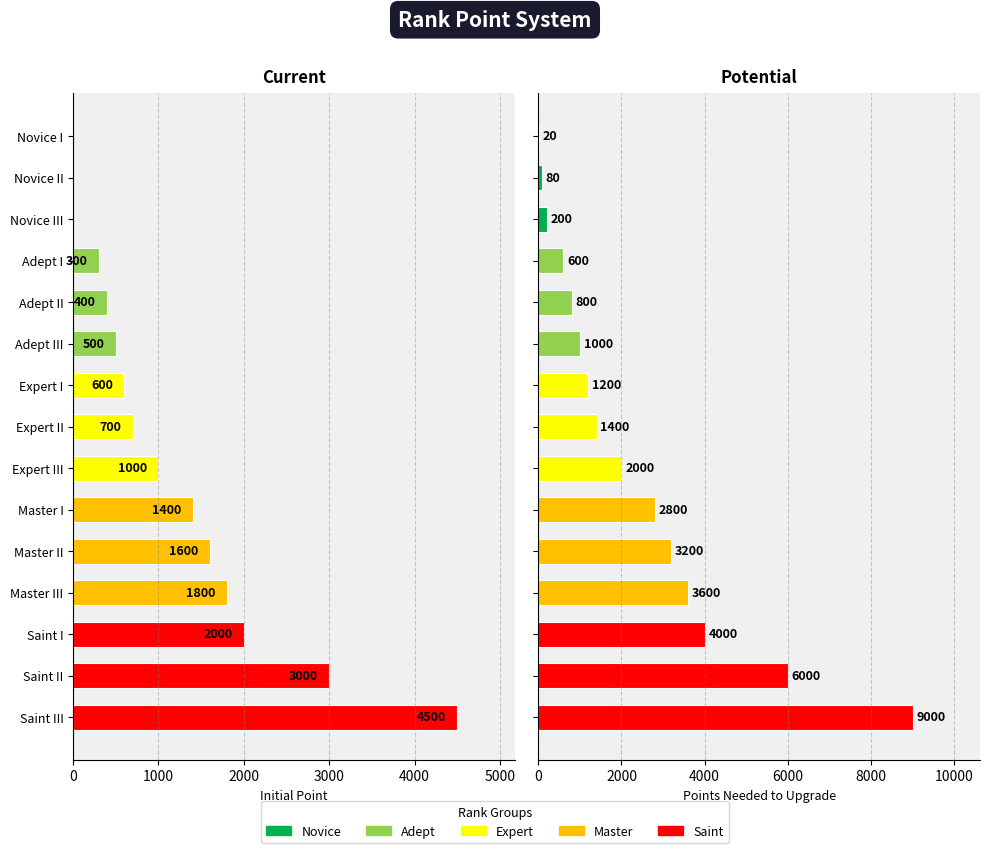

What position from the left is Master III?

12